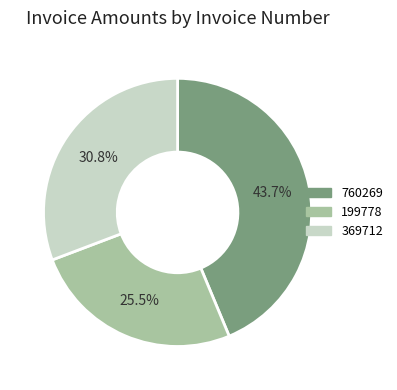

To the nearest percent, what is the average slice percentage?

33%